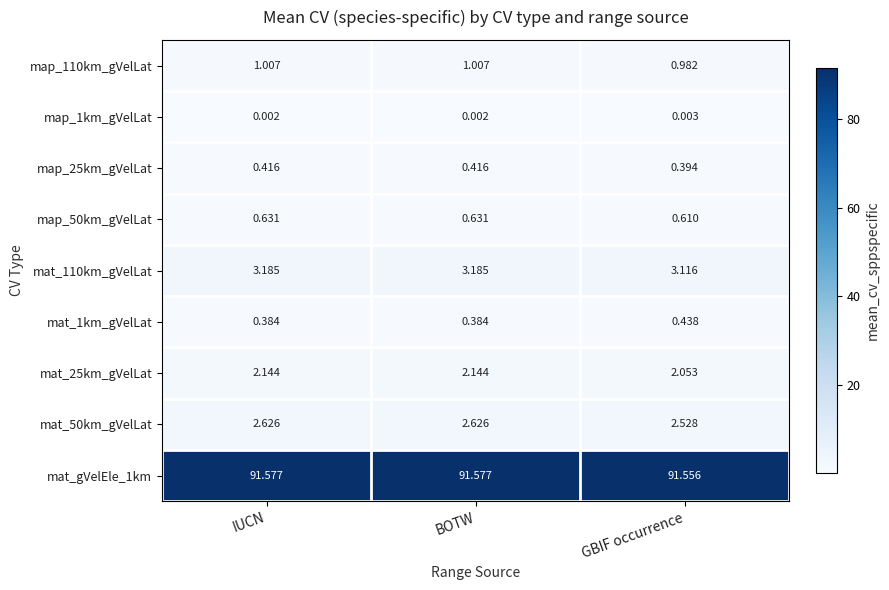

Which category has the lowest value in the map_50km_gVelLat series?

GBIF occurrence